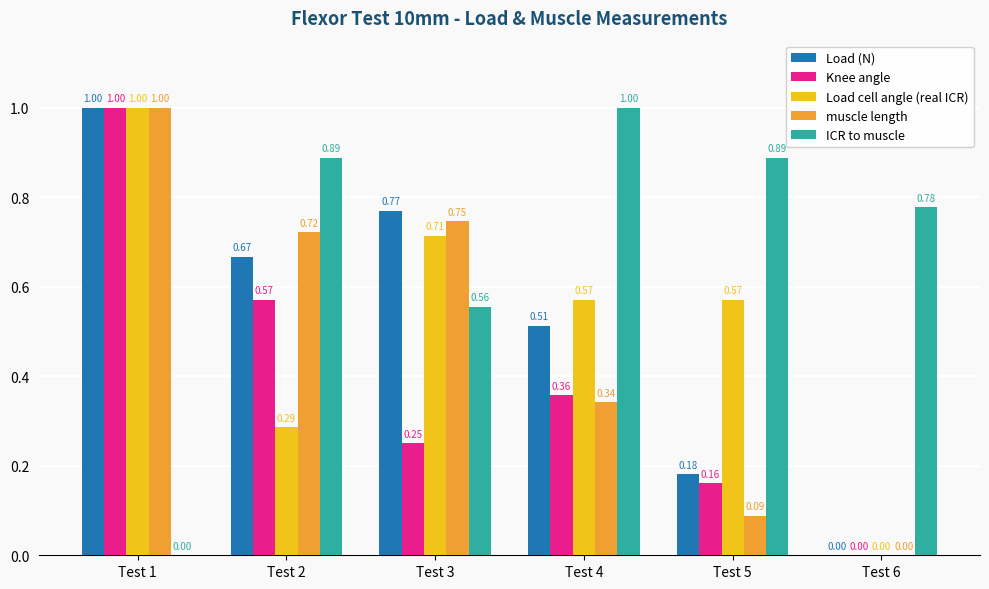

What is the sum of all muscle length values?

2.9